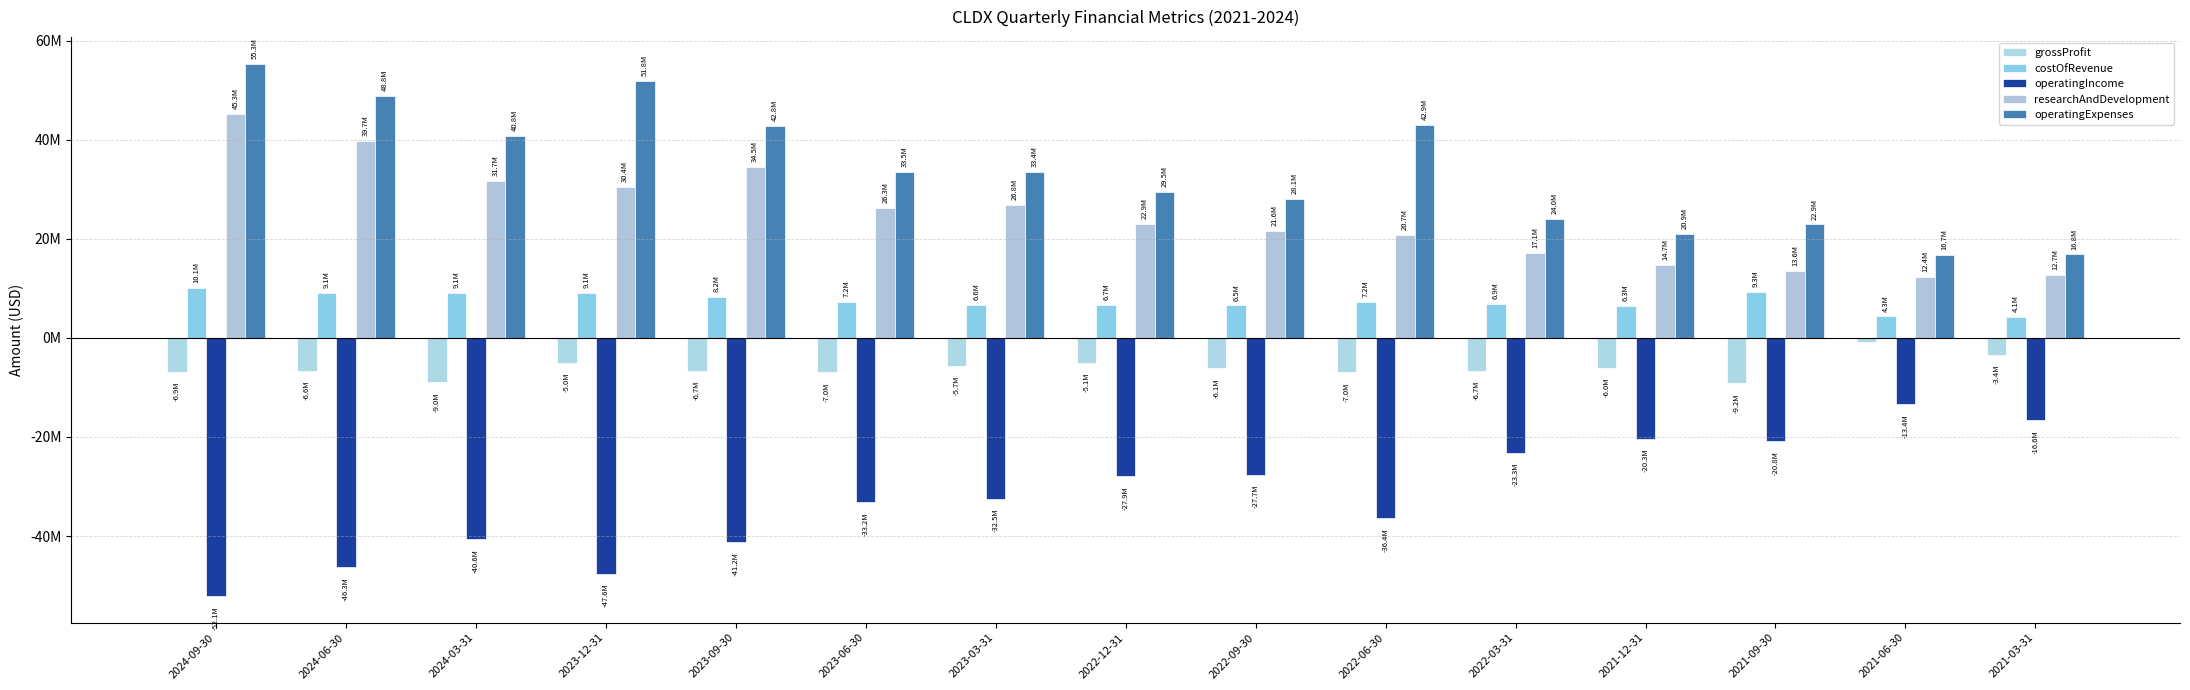

What are all the series names shown in the legend?

grossProfit, costOfRevenue, operatingIncome, researchAndDevelopment, operatingExpenses